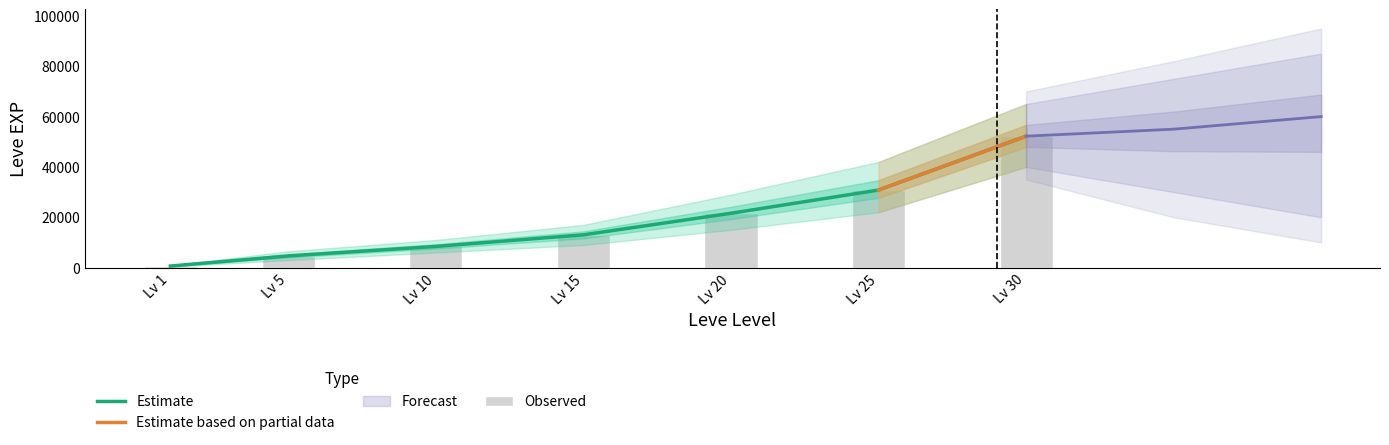

Does the chart contain stacked bars?

No